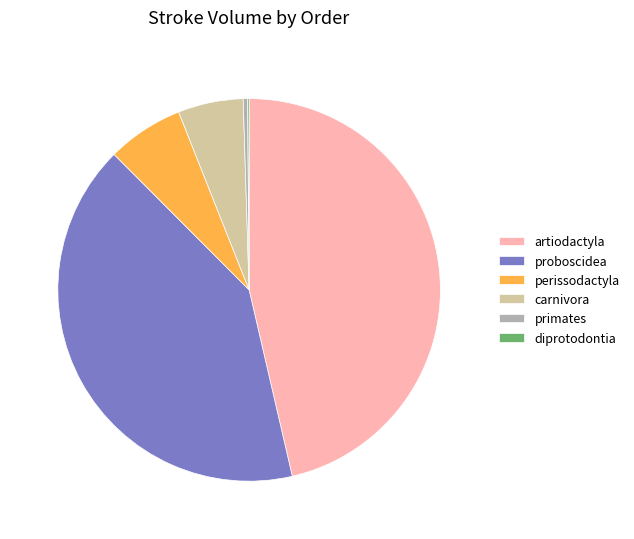

True or false: primates accounts for 0% of the total.

True